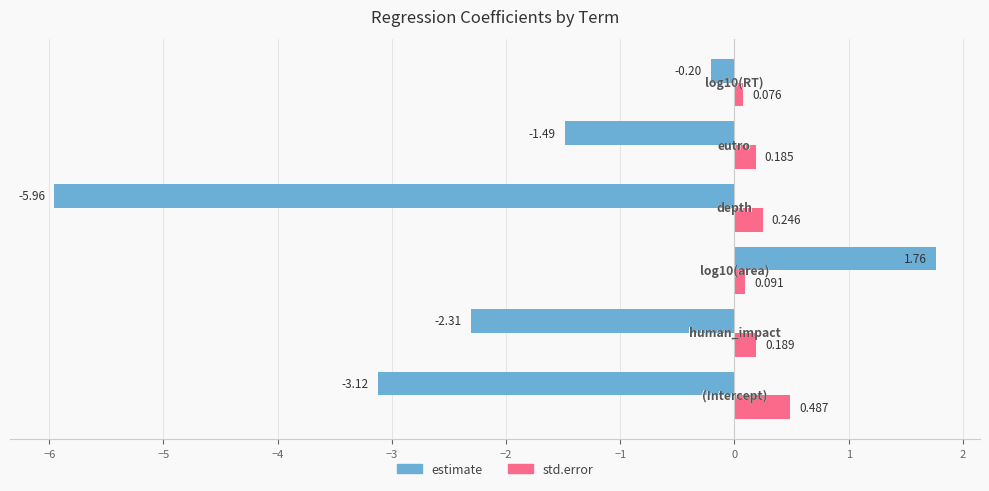

Which series has the largest total across all categories?

std.error